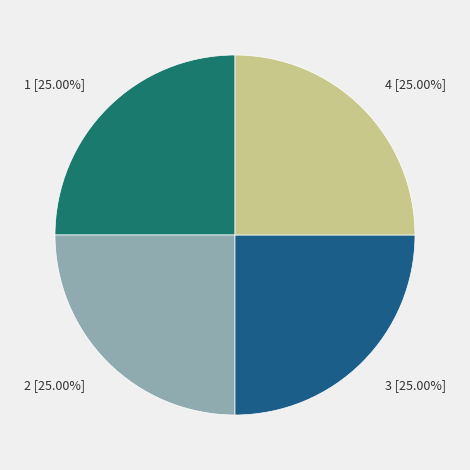

What is the ratio of the value at 3 to the value at 1?

1.0